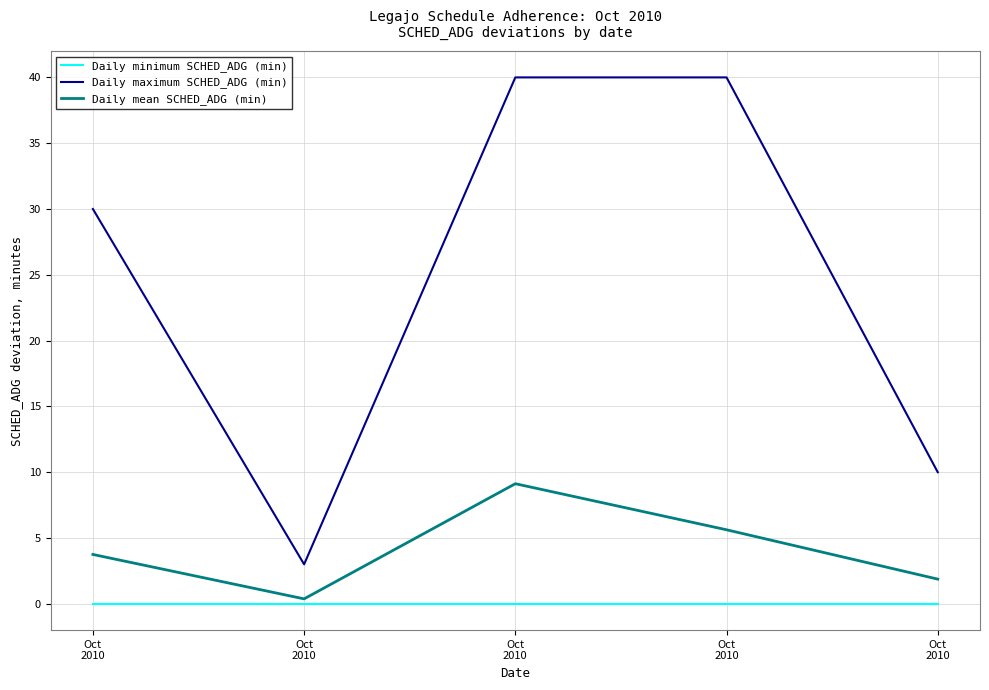

Which category has the highest value in the Daily mean SCHED_ADG (min) series?

Oct
2010